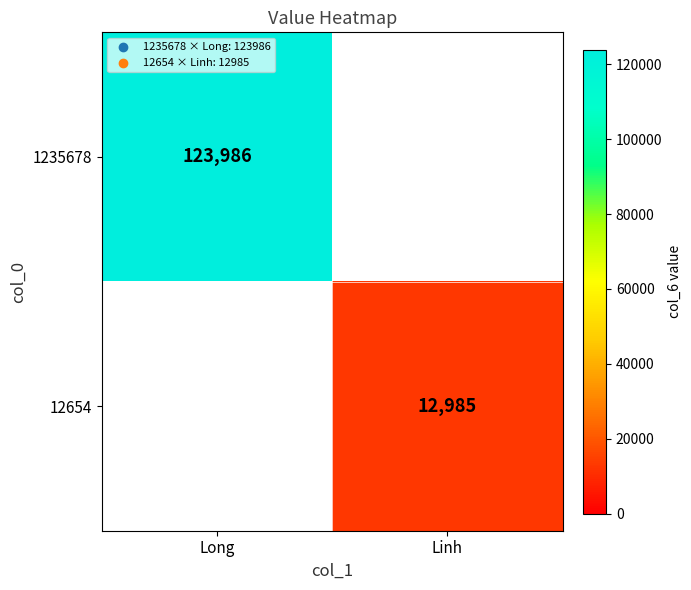

At which category is the sum across all series the highest?

Long